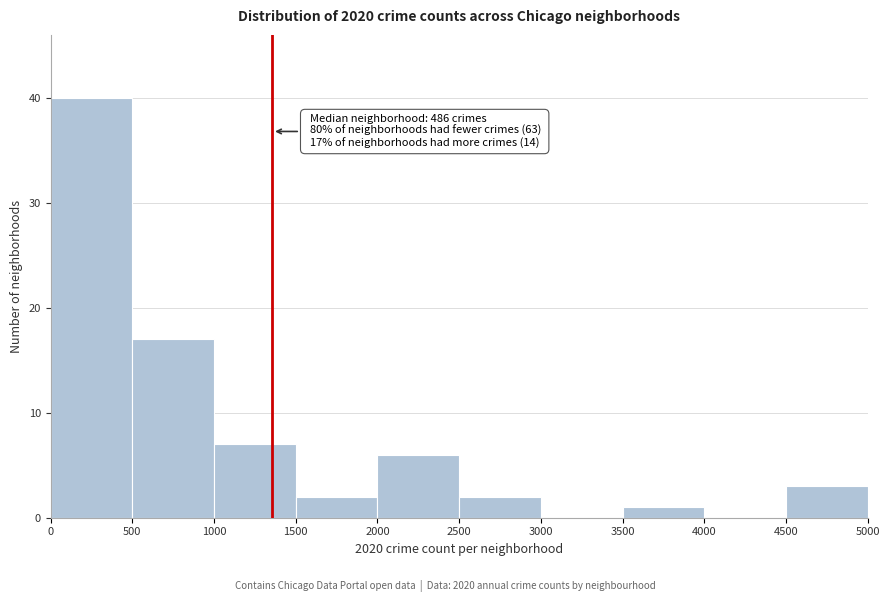

Over which range of the x-axis is the bar tallest?

0 to 500